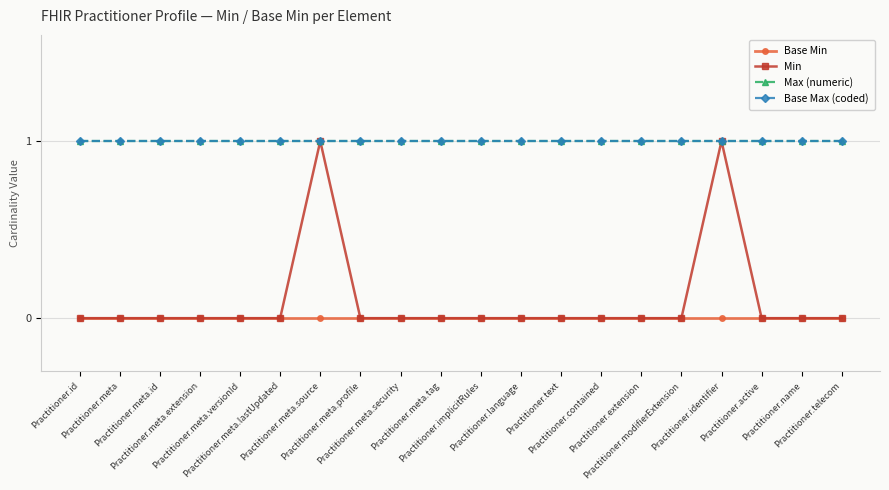

Is this an area chart (filled region under the line)?

No